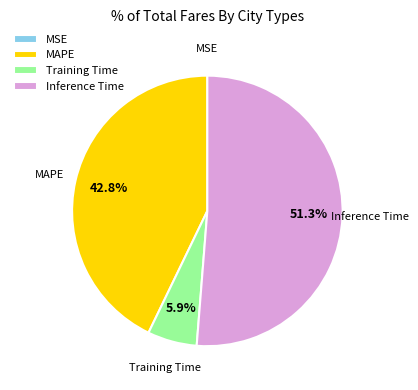

The Inference Time slice represents 51% of the pie. True or false?

True